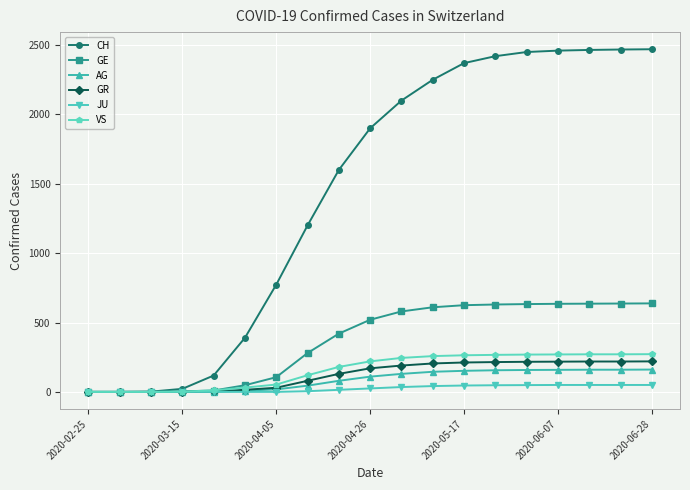

How many series are shown in this chart?

6